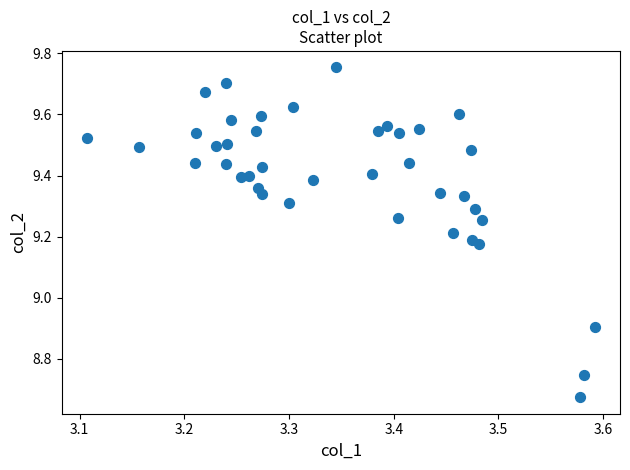

What is the range of X values (max minus min)?

0.5